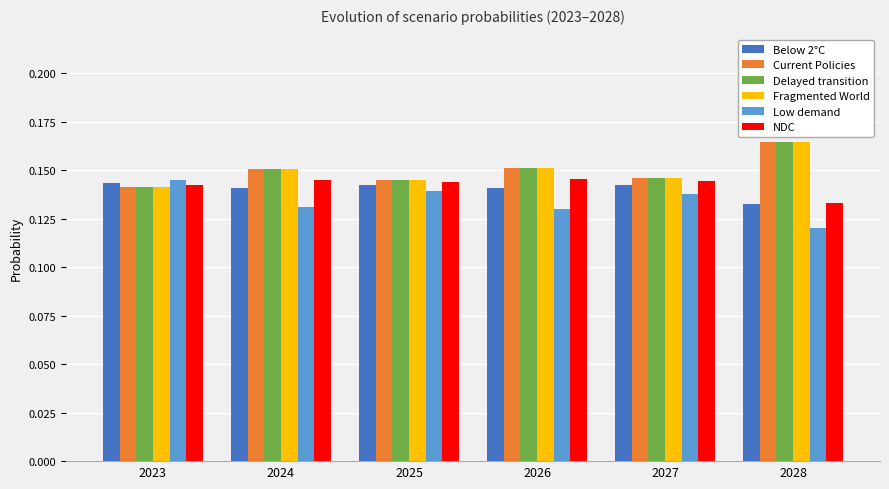

At which label does Fragmented World reach its peak?

2028